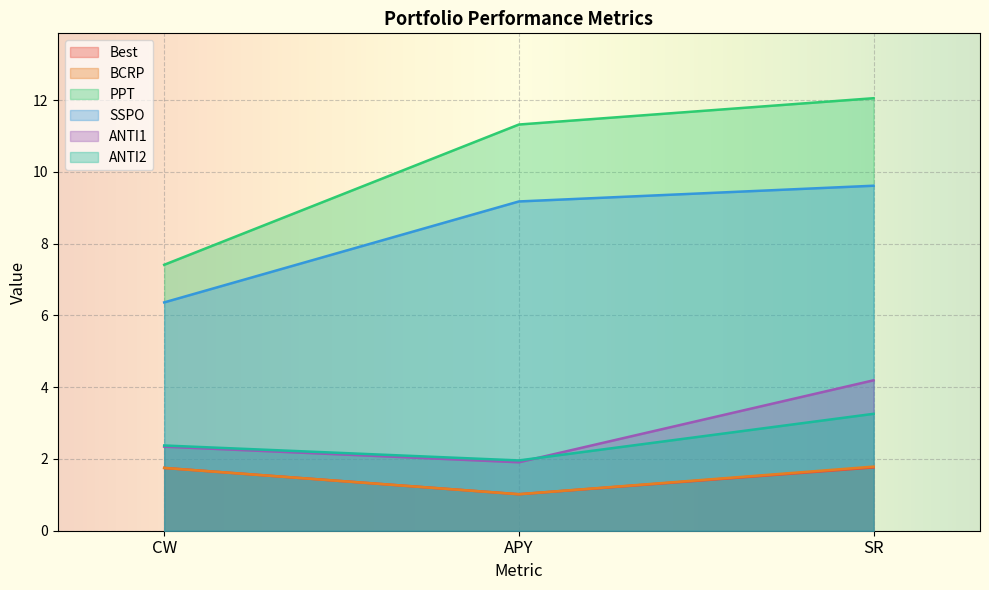

Between APY and SR, which is larger?

SR